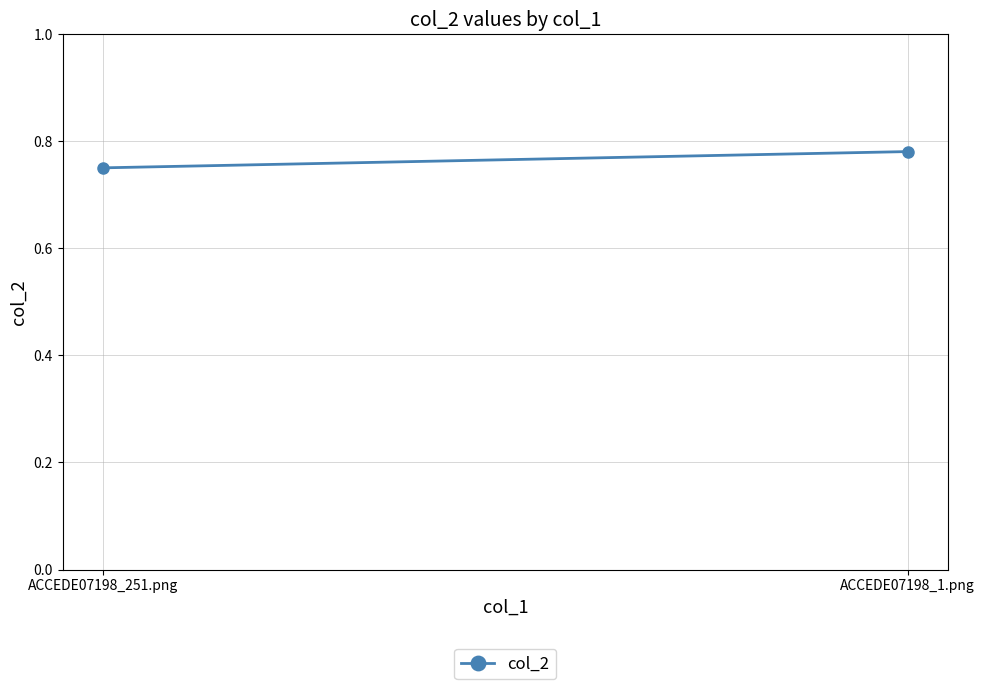

How many values are between 0 and 1?

2